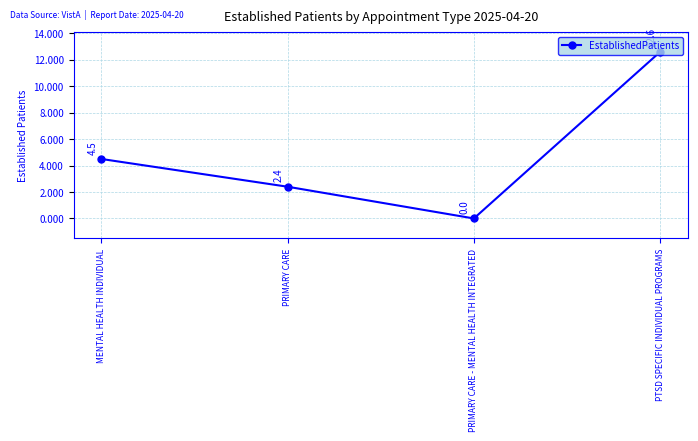

Approximately how many times larger is the value at PTSD SPECIFIC INDIVIDUAL PROGRAMS compared to PRIMARY CARE?

5.2